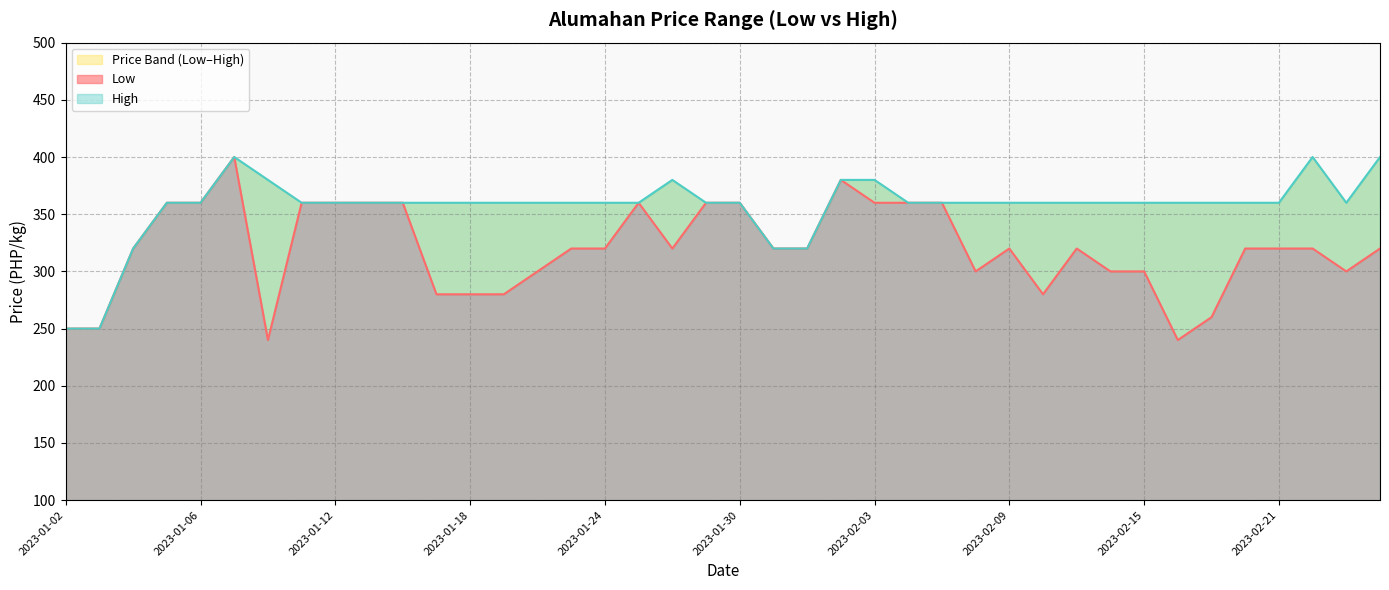

Is it true that High equals 360 at 2023-02-06?

True